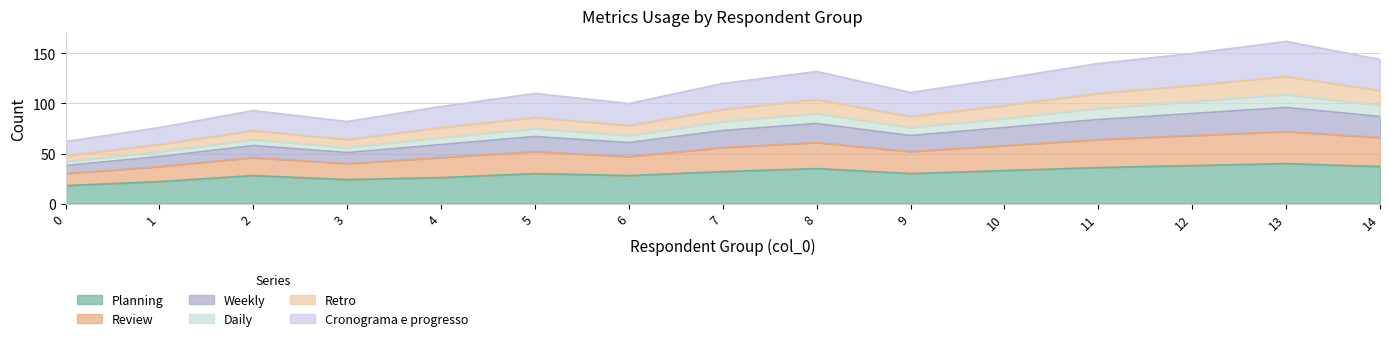

True or false: use_metrics_weekly and use_metrics_planning intersect in this chart.

False